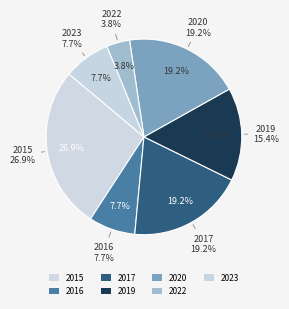

Rank the categories by value from lowest to highest.

2022, 2016, 2023, 2019, 2017, 2020, 2015